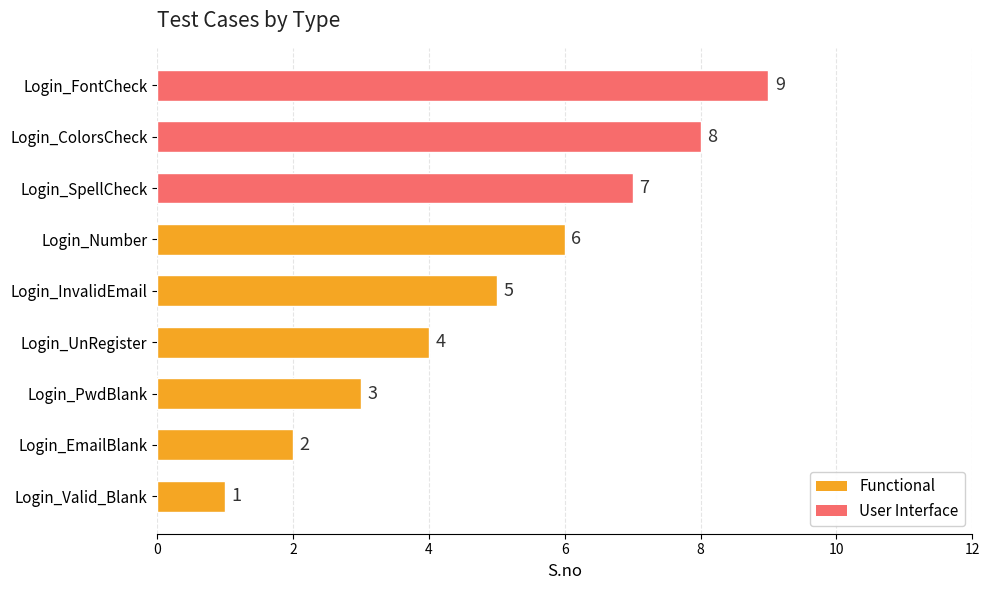

True or false: the data shows 12 at Login_FontCheck.

False